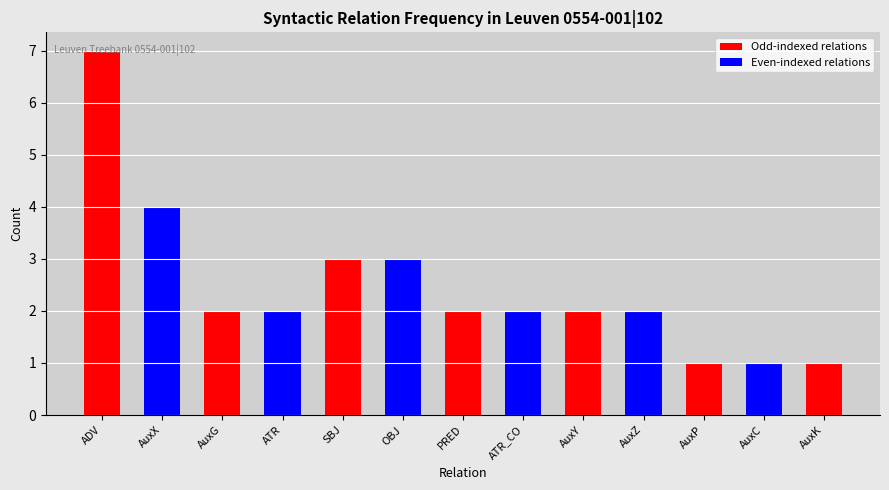

Reading left to right, transcribe all the data shown in this chart.

ADV=7	AuxX=4	AuxG=2	ATR=2	SBJ=3	OBJ=3	PRED=2	ATR_CO=2	AuxY=2	AuxZ=2	AuxP=1	AuxC=1	AuxK=1